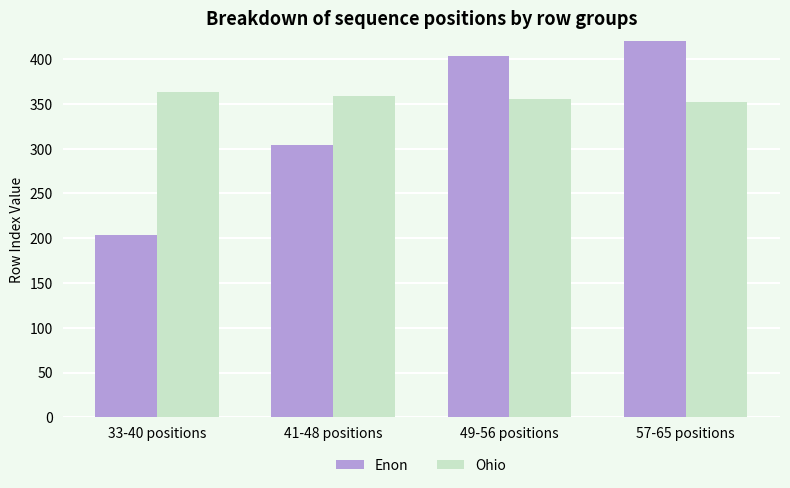

How many values in the Ohio series exceed 359?

1